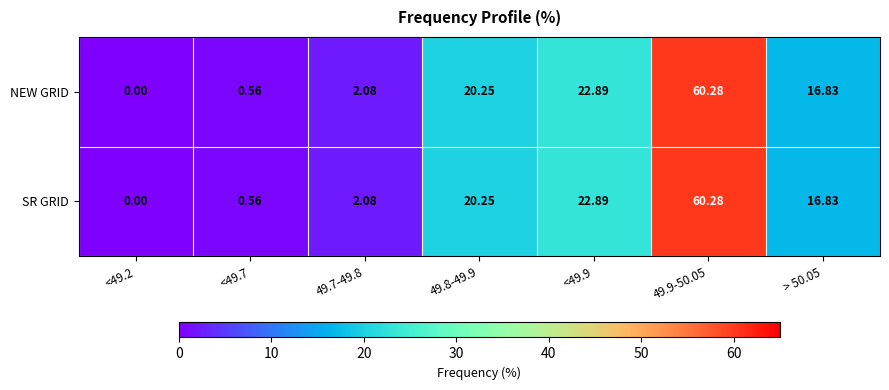

Between 49.8-49.9 and 49.9-50.05, which series saw the biggest shift?

NEW GRID